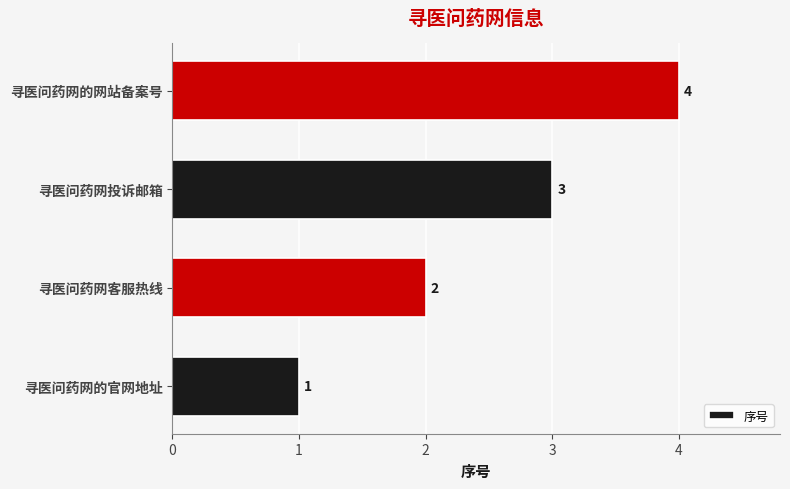

Rank the categories by value from highest to lowest.

寻医问药网的网站备案号, 寻医问药网投诉邮箱, 寻医问药网客服热线, 寻医问药网的官网地址